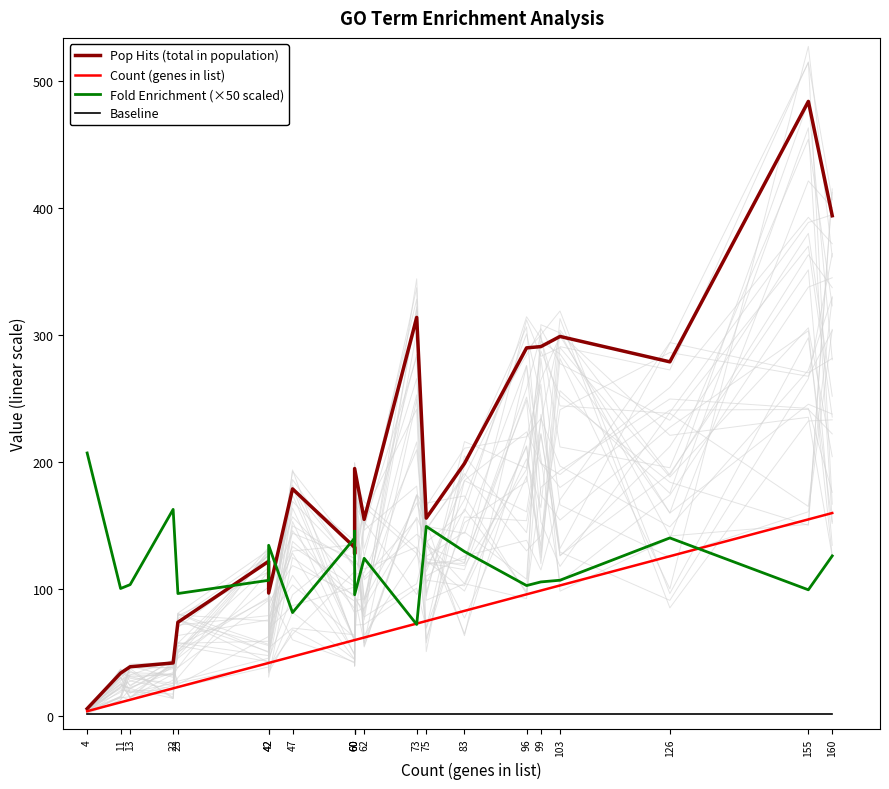

Which series has the widest spread of values?

Pop Hits (total in population)